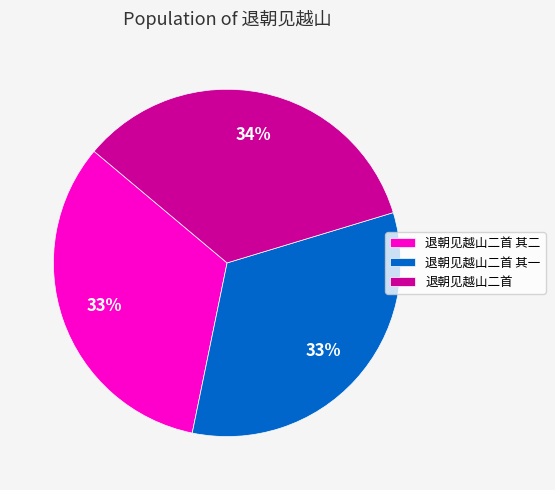

Do 退朝见越山二首 其二 and 退朝见越山二首 其一 together represent more than half of the pie?

Yes